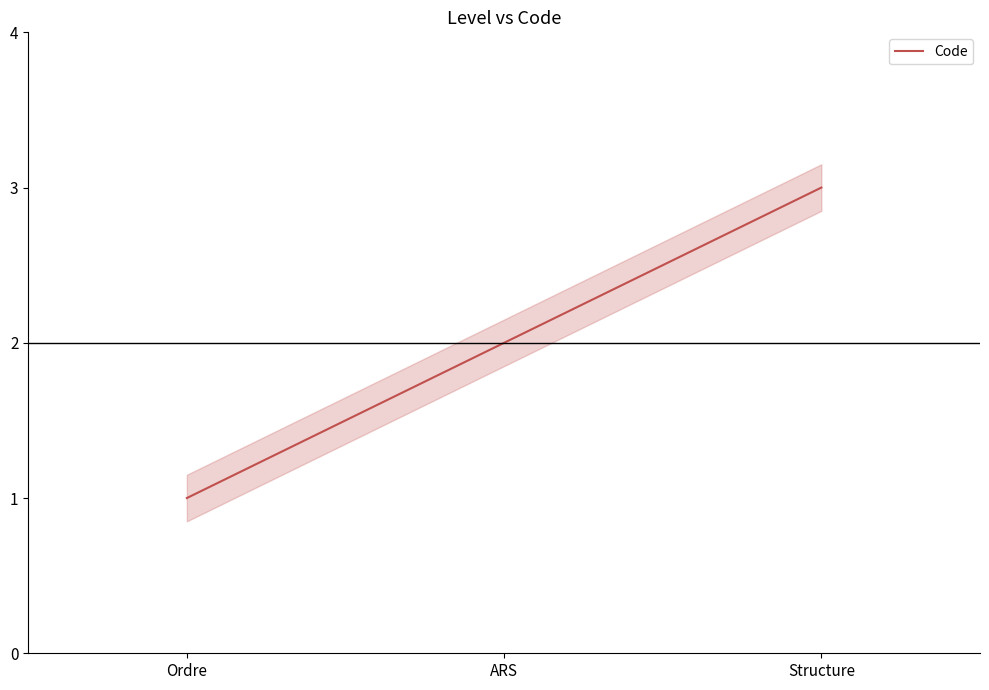

Where is the data nearest to the value 2?

ARS